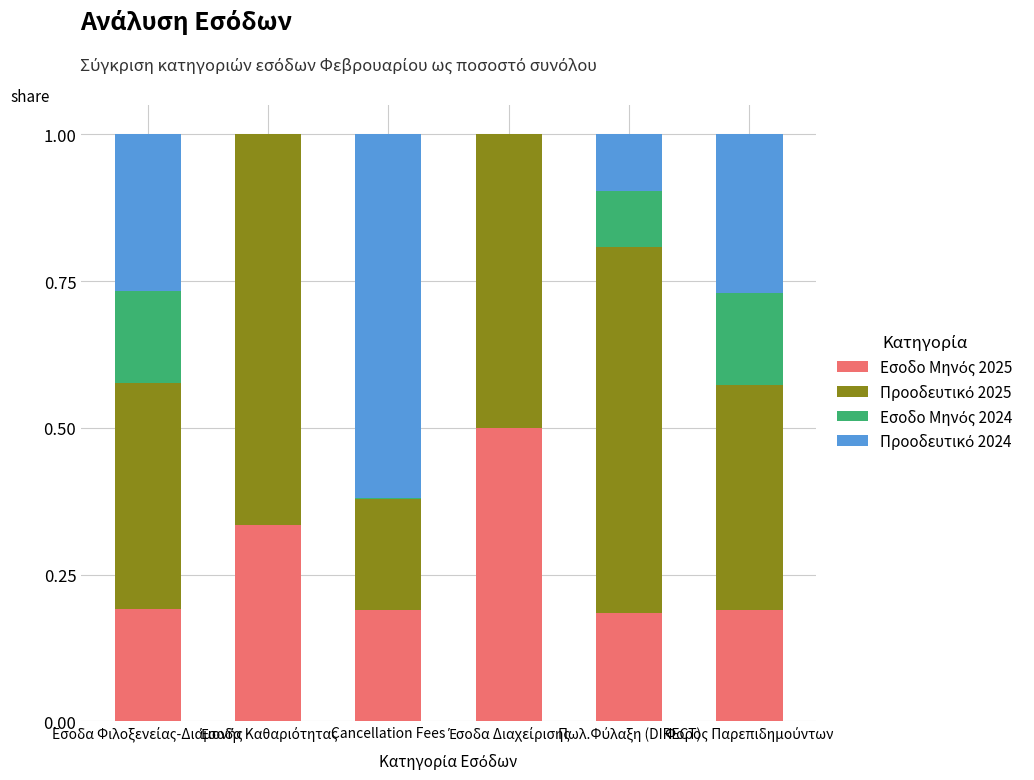

Does the chart contain stacked bars?

Yes